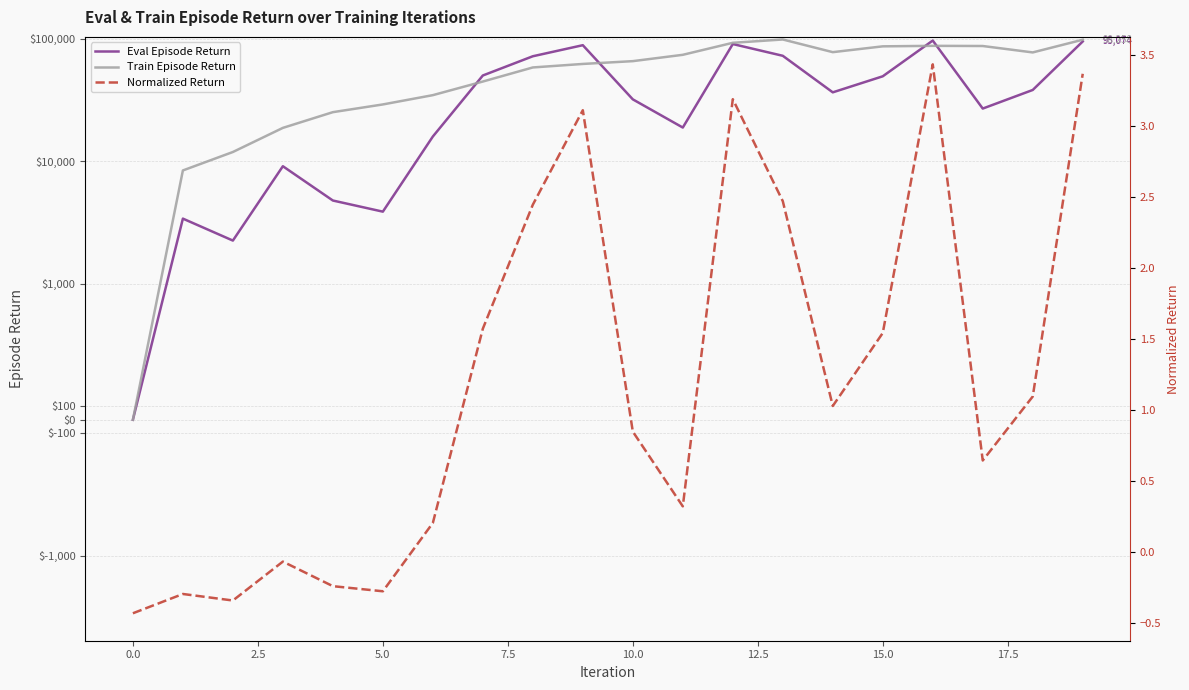

At which category does the chart reach its peak across all series?

13